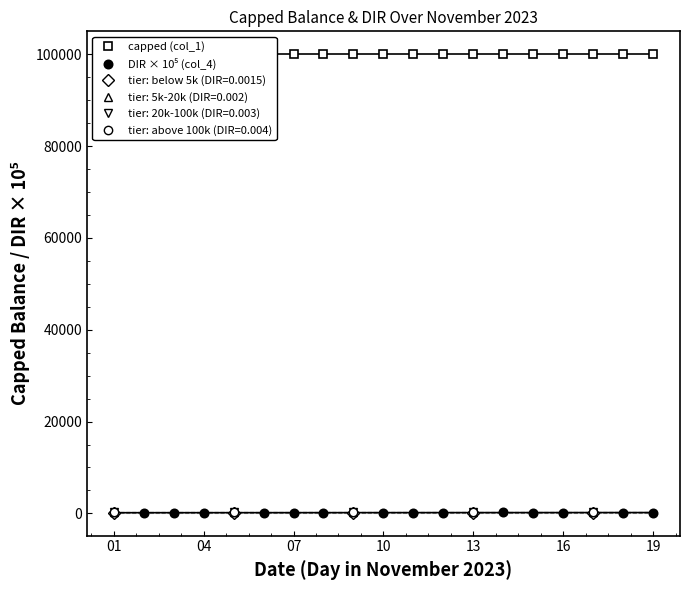

What is the approximate value of DIR × 10⁵ (col_4) at 07?

150